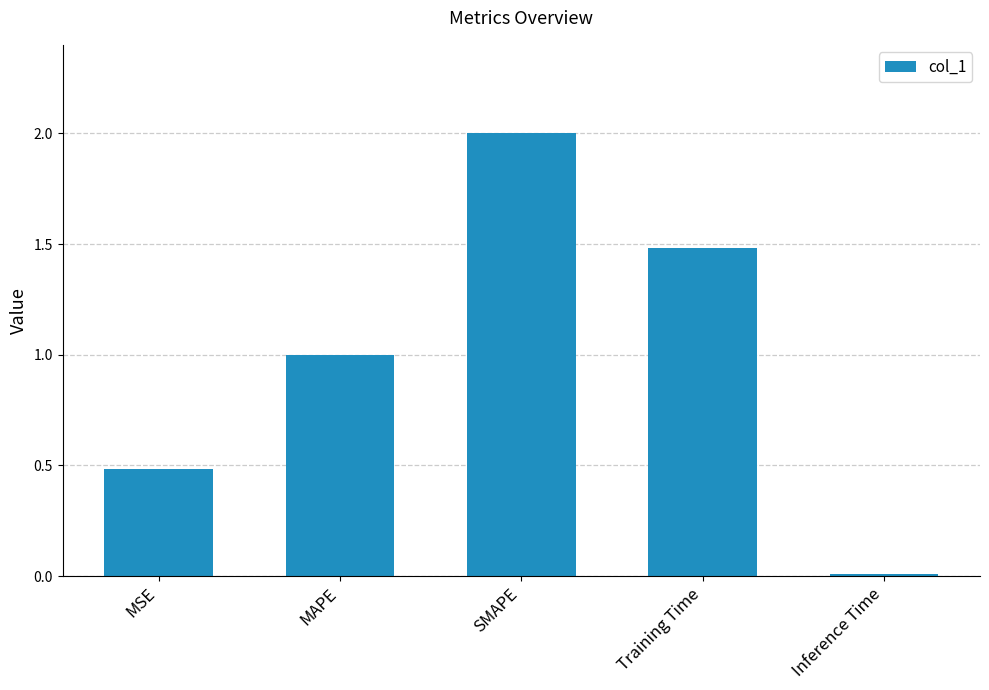

True or false: the data shows 1.0 at MAPE.

True